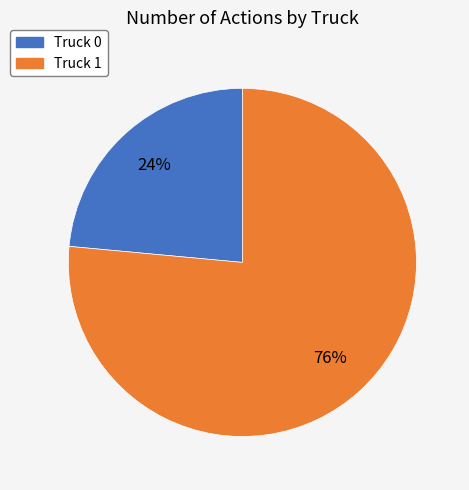

Rank the categories by value from highest to lowest.

Truck 1, Truck 0